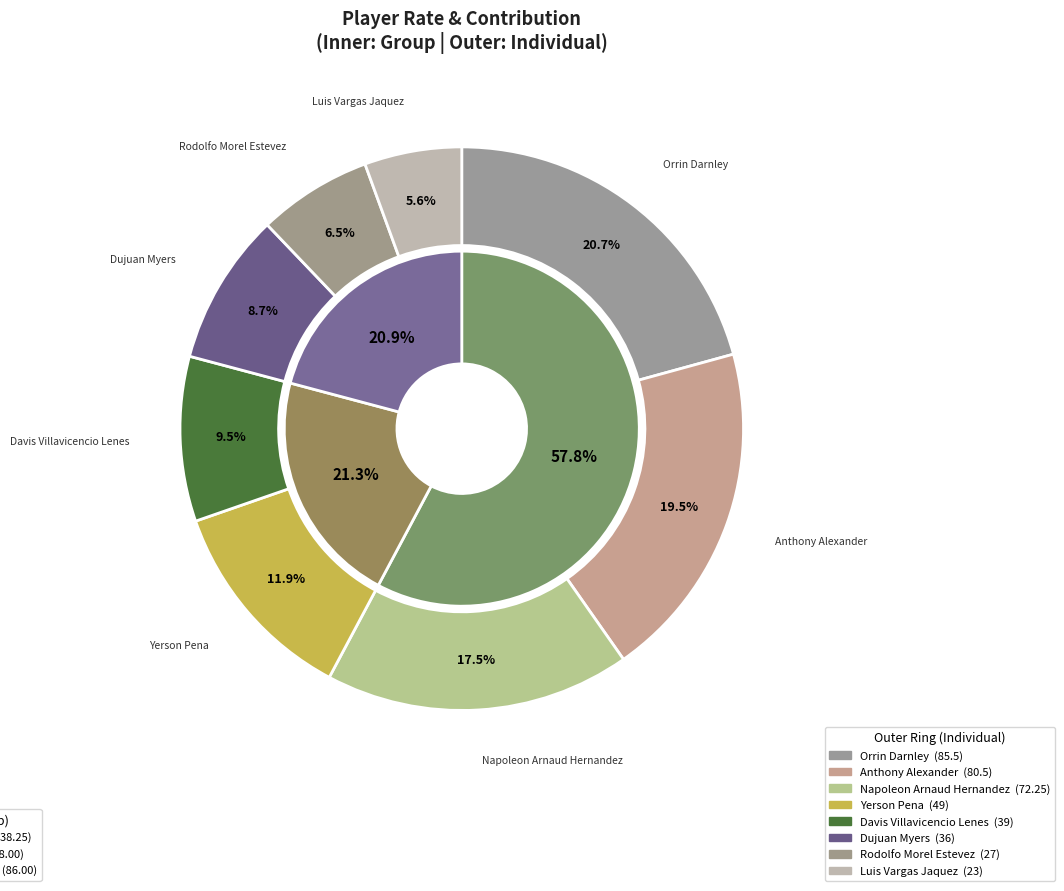

To the nearest percent, what is the average slice percentage?

12%